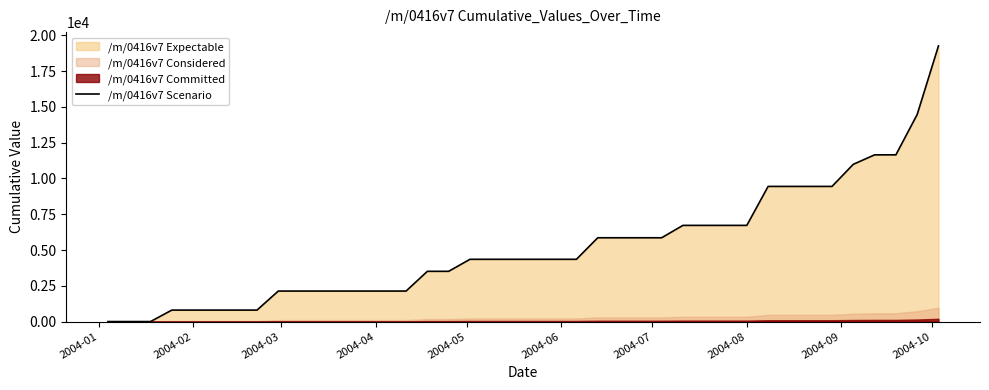

What is the greatest value displayed?

19261.8